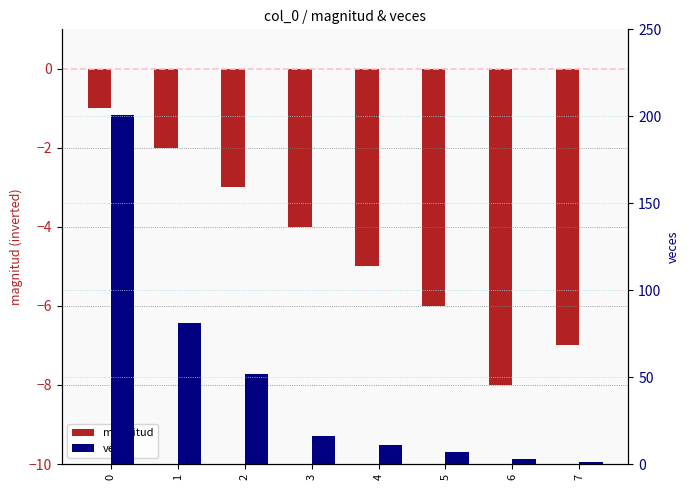

Reading right to left, extract all data points from this chart.

magnitud: 7=-7	6=-8	5=-6	4=-5	3=-4	2=-3	1=-2	0=-1
veces: 7=1	6=3	5=7	4=11	3=16	2=52	1=81	0=201